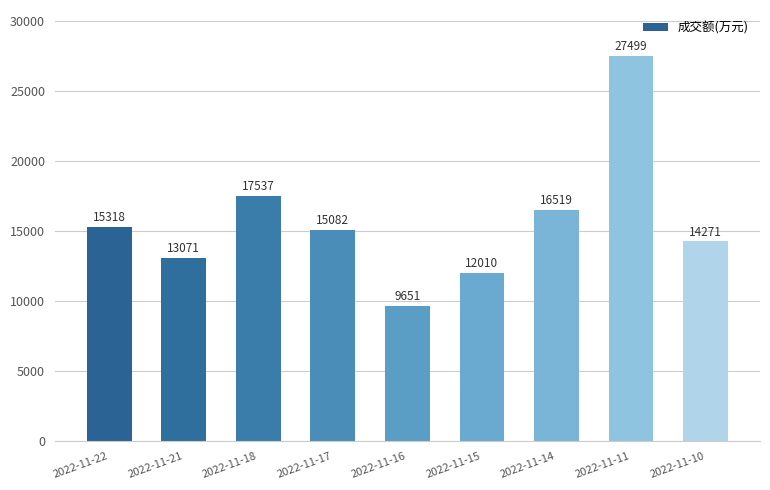

Rank the categories by value from lowest to highest.

2022-11-16, 2022-11-15, 2022-11-21, 2022-11-10, 2022-11-17, 2022-11-22, 2022-11-14, 2022-11-18, 2022-11-11